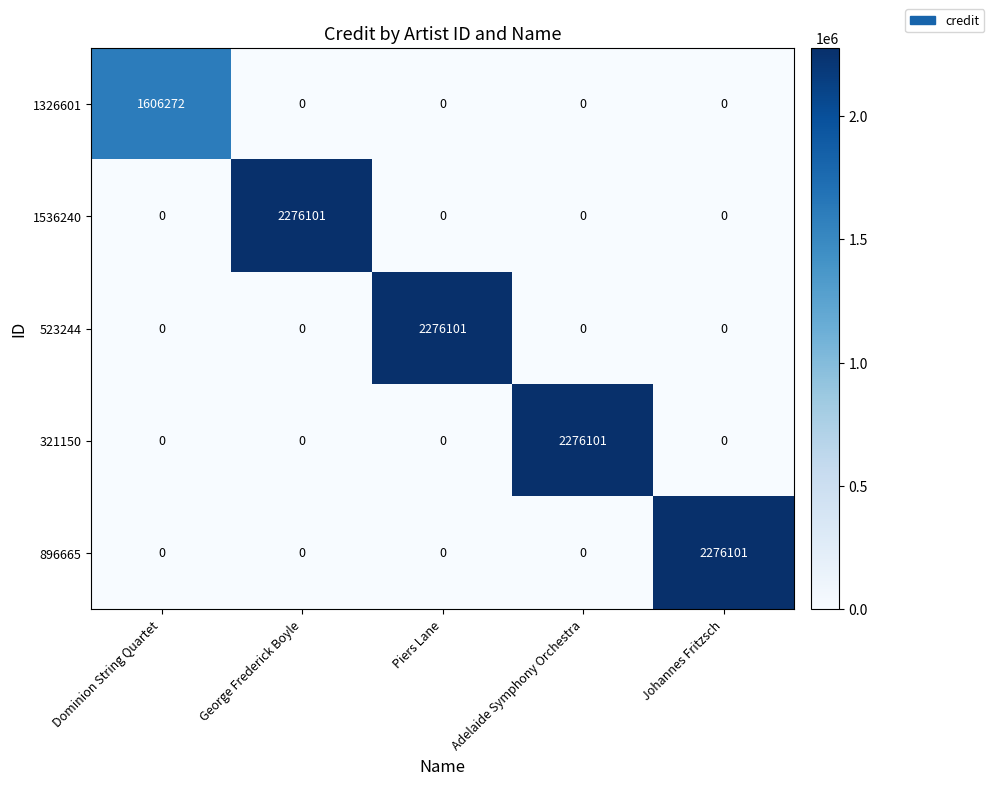

What is the total value across all series at Adelaide Symphony Orchestra?

2276101